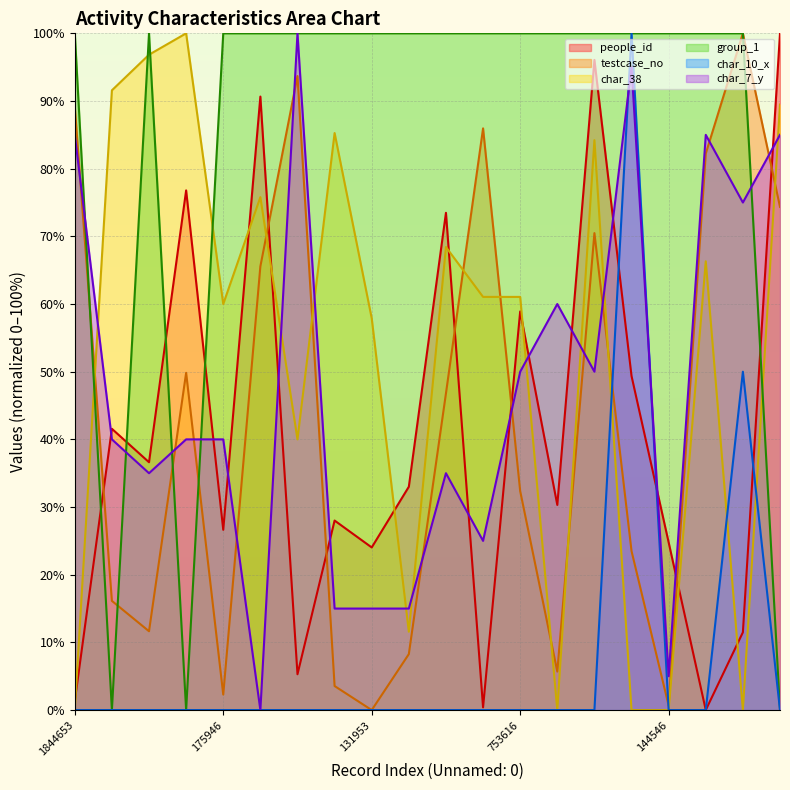

True or false: char_10_x and char_7_y cross at least once.

True